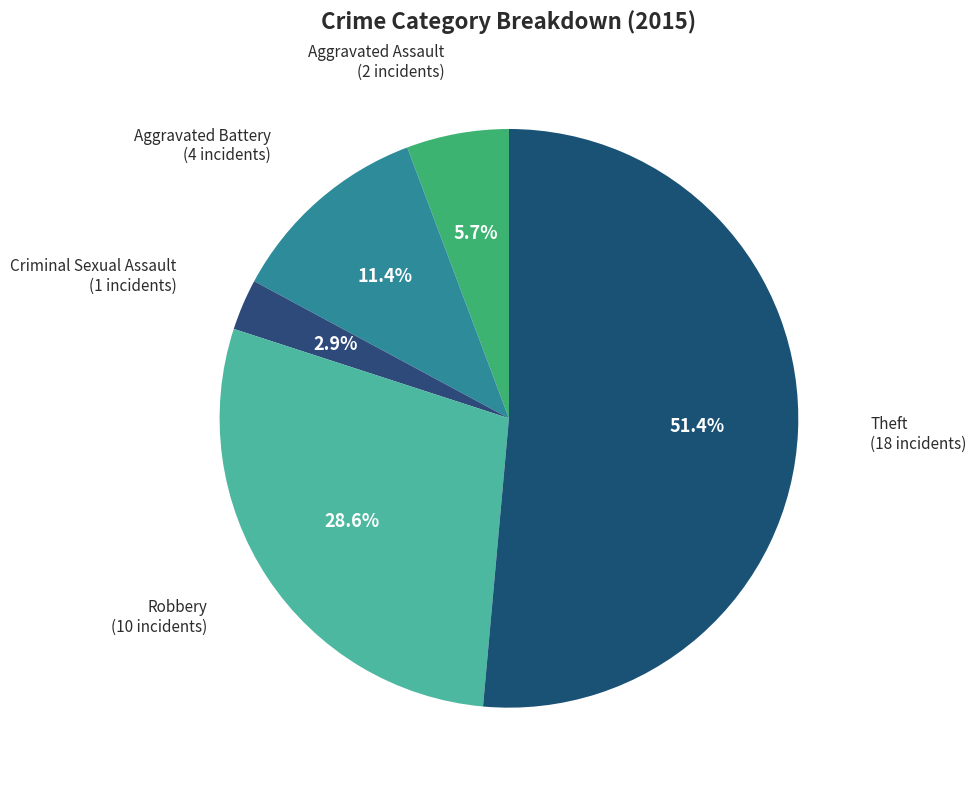

Does Theft represent more than half of the total?

Yes